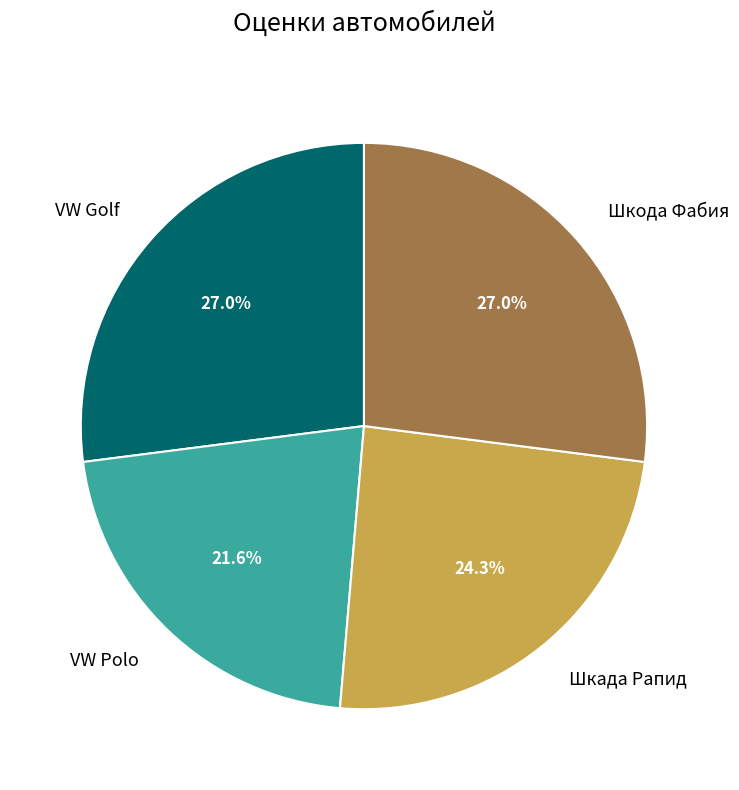

How many segments does this pie chart have?

4